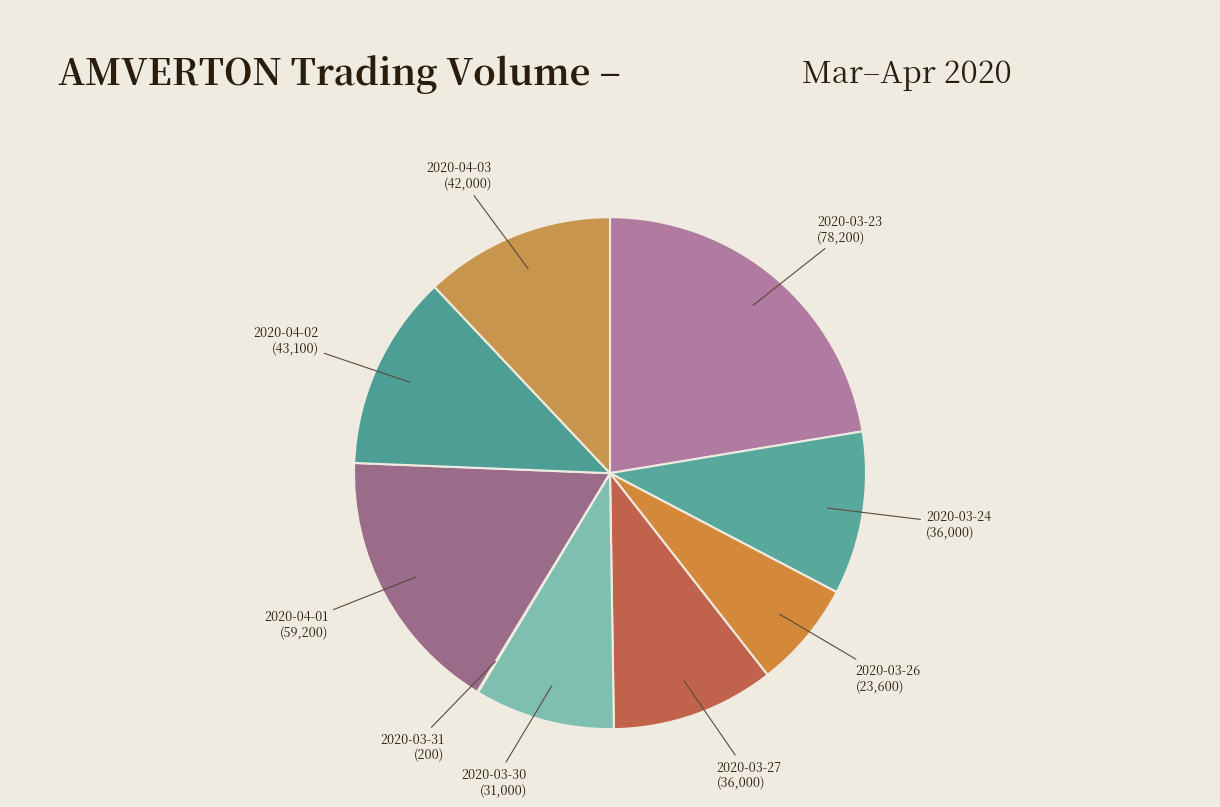

To the nearest percent, what is the average slice percentage?

11%